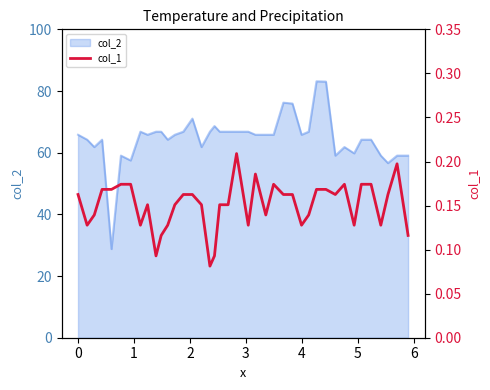

Does the chart display data point markers on the line(s)?

No